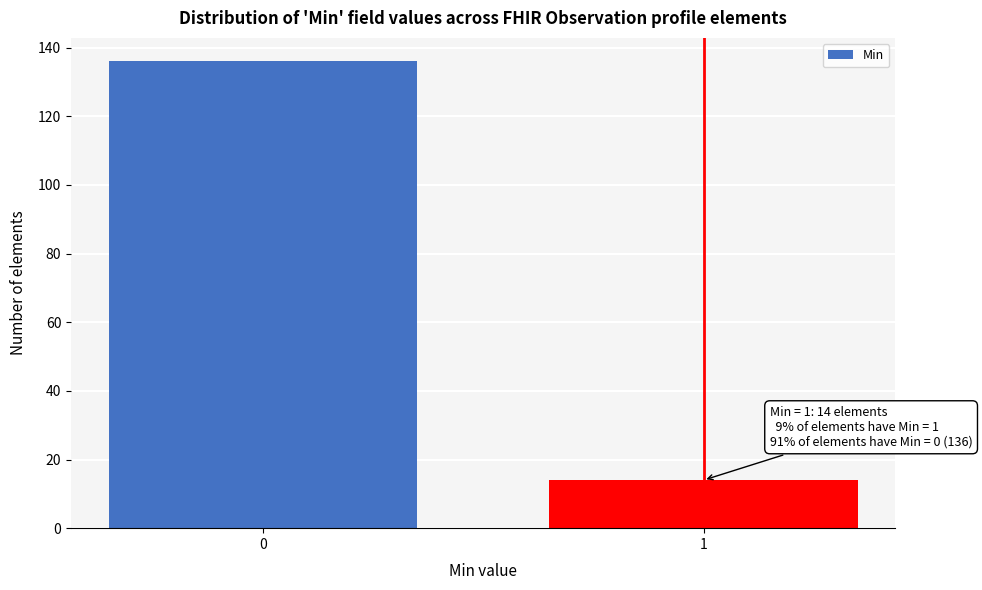

Reading left to right, what are all the values shown in this chart?

136	14